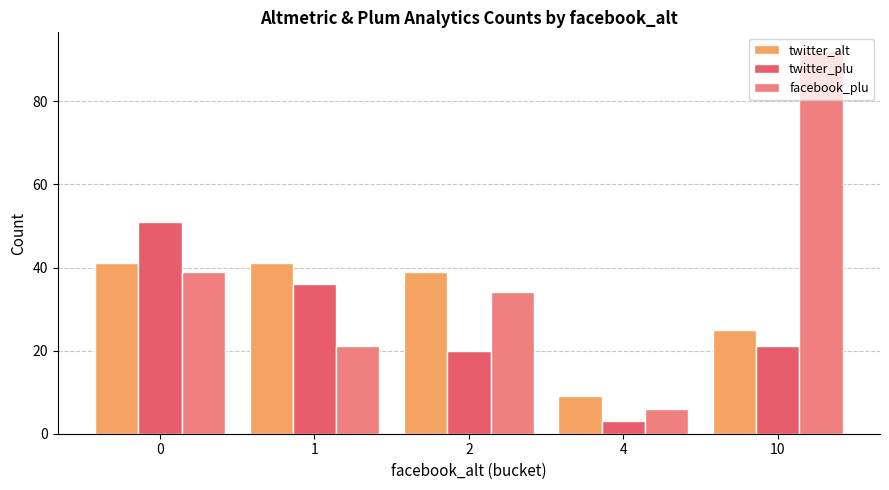

What is the difference between the twitter_alt values at 1 and 4?

32